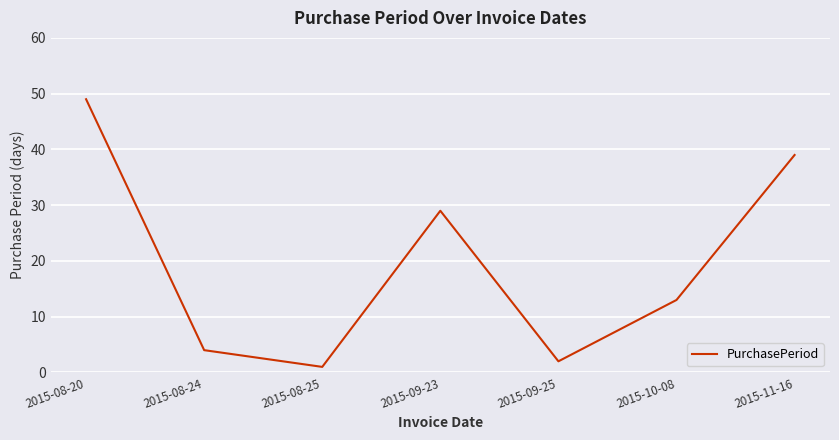

Where is the first local maximum?

2015-09-23